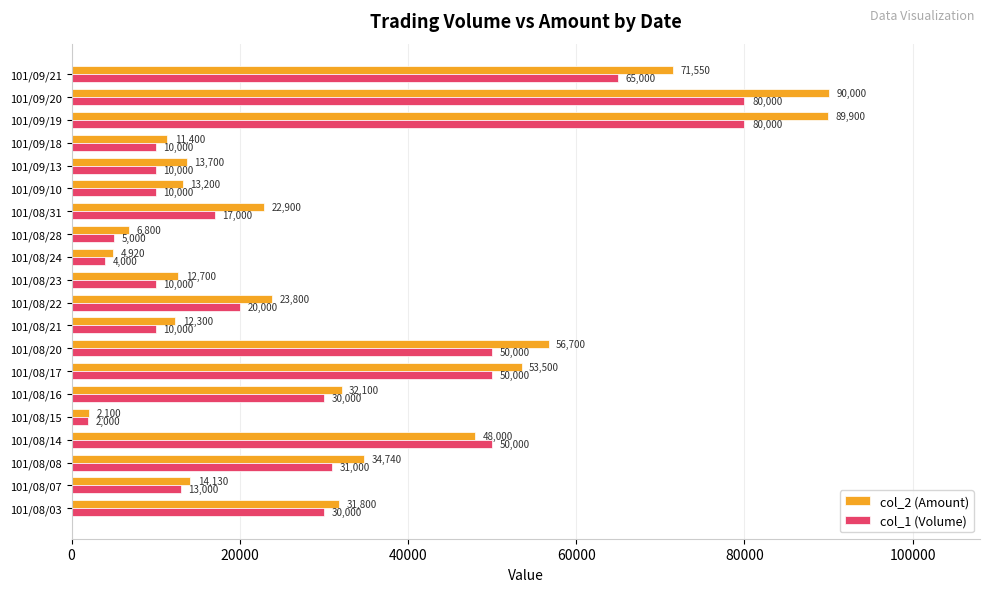

Which series has the largest total across all categories?

col_2 (Amount)